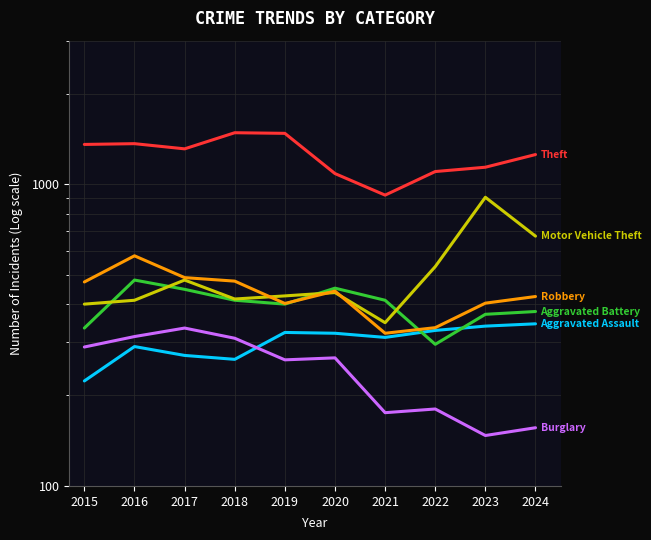

What is the sum of all Theft values?

12511